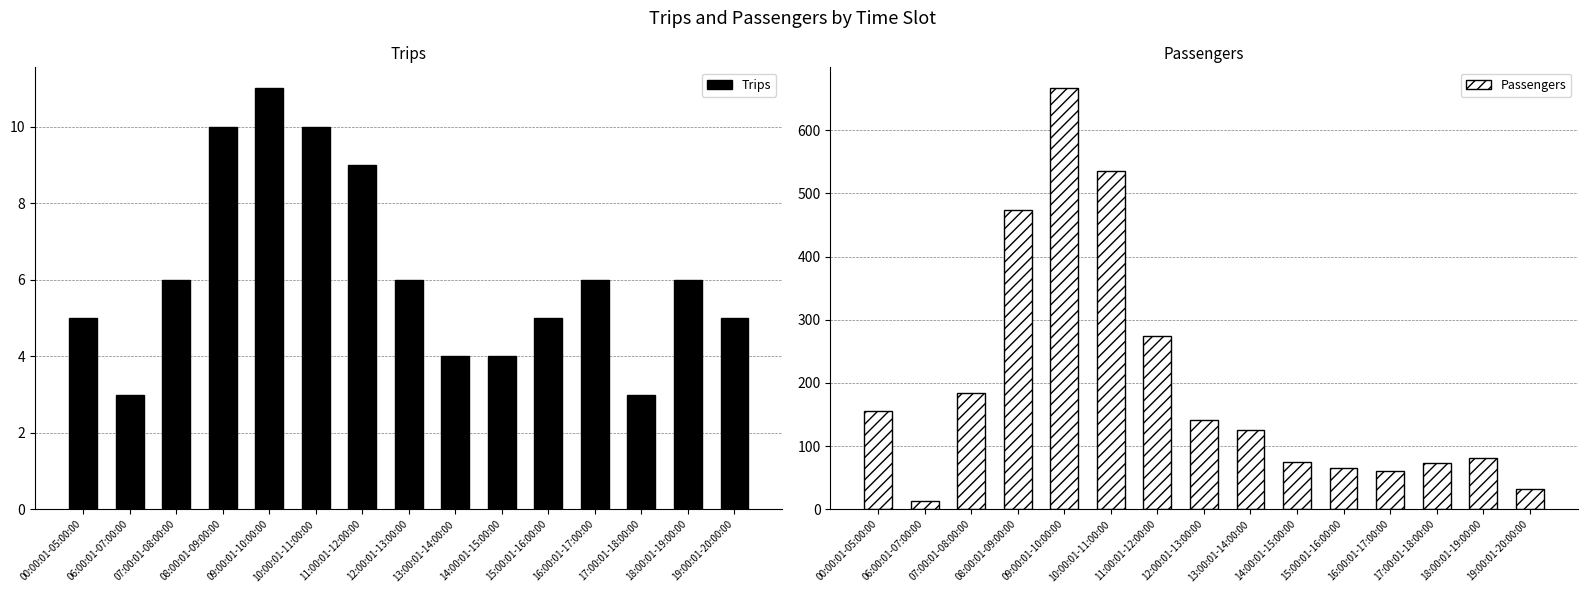

How many groups of bars are there?

15